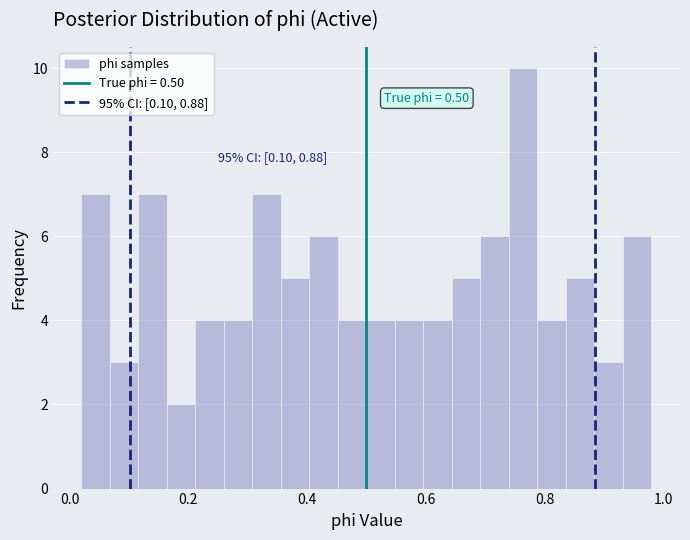

Read against the x-axis, roughly where is the centre of the tallest bar?

0.76